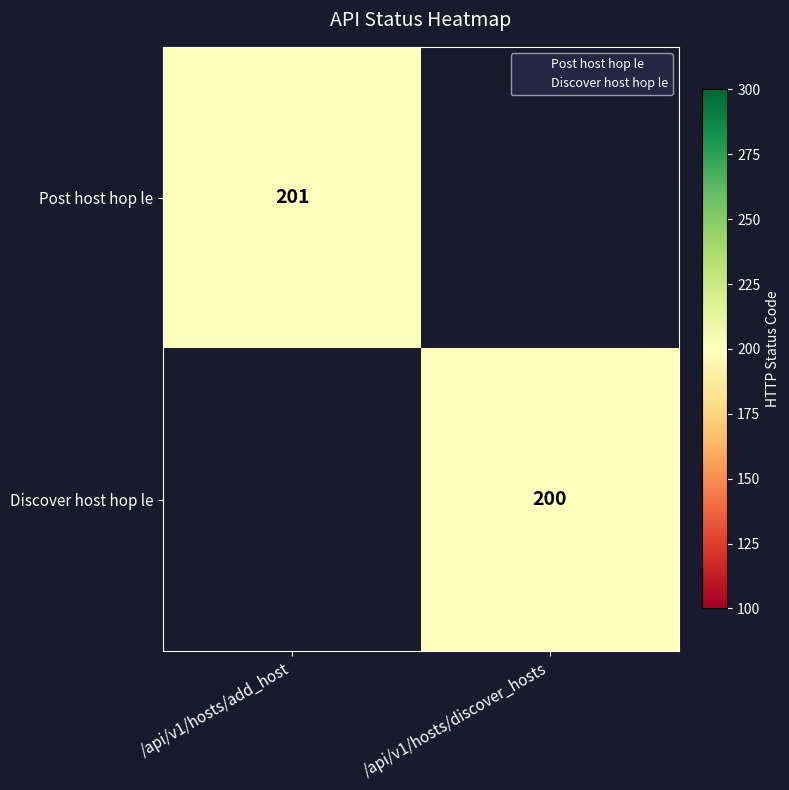

What is the smallest value displayed?

200.0